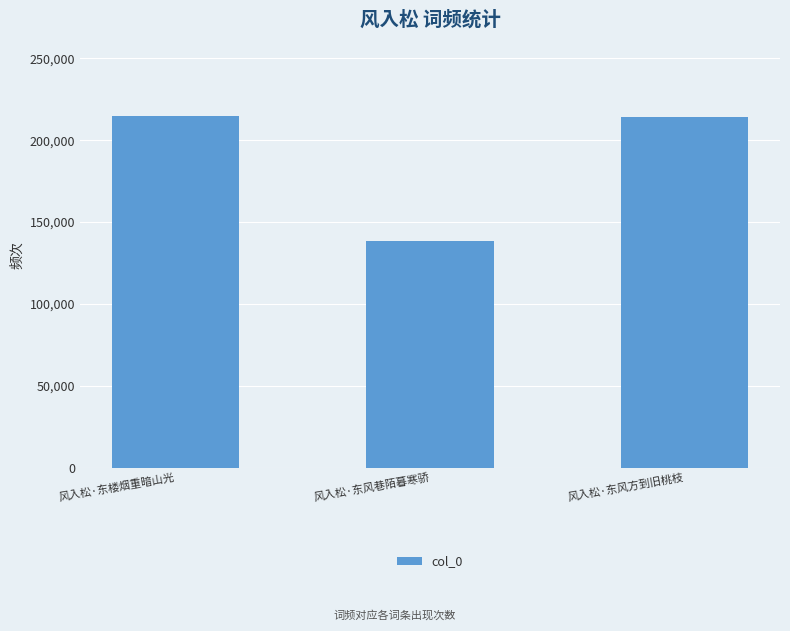

What is the greatest value displayed?

214791